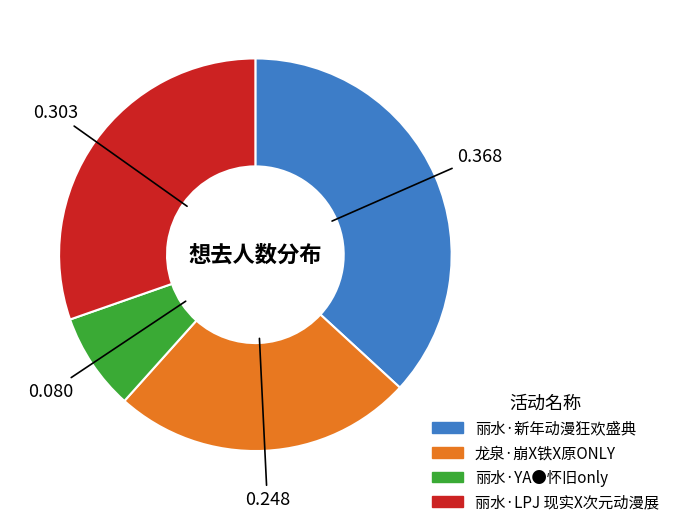

Which category has the smallest portion of the pie?

丽水·YA●怀旧only